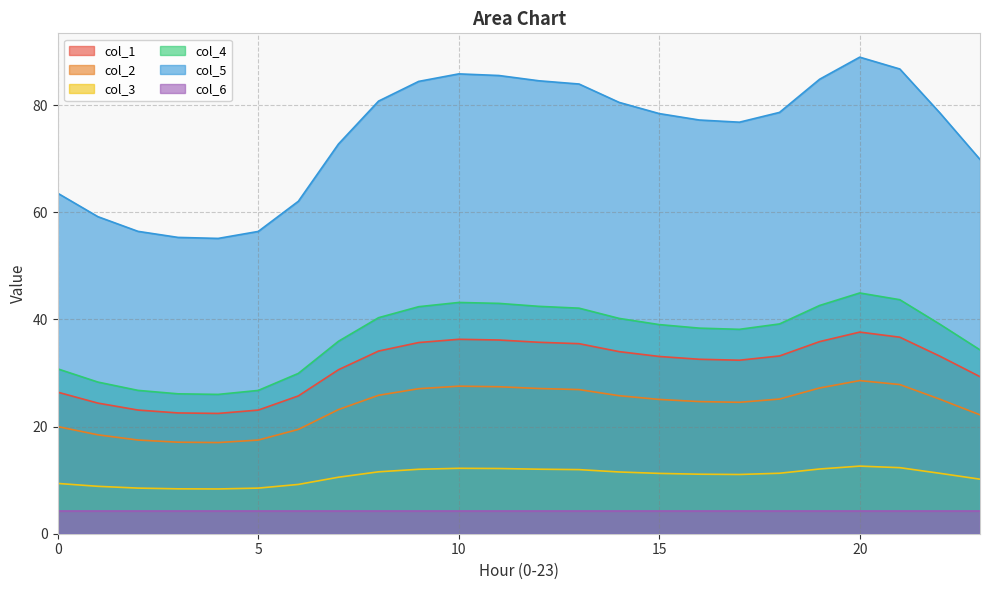

Does the chart have visible grid lines?

Yes